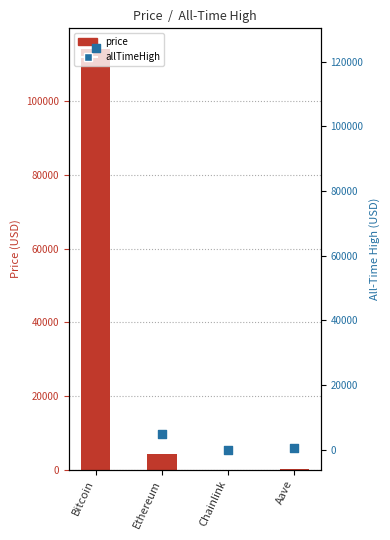

What are all the series names shown in the legend?

price, allTimeHigh